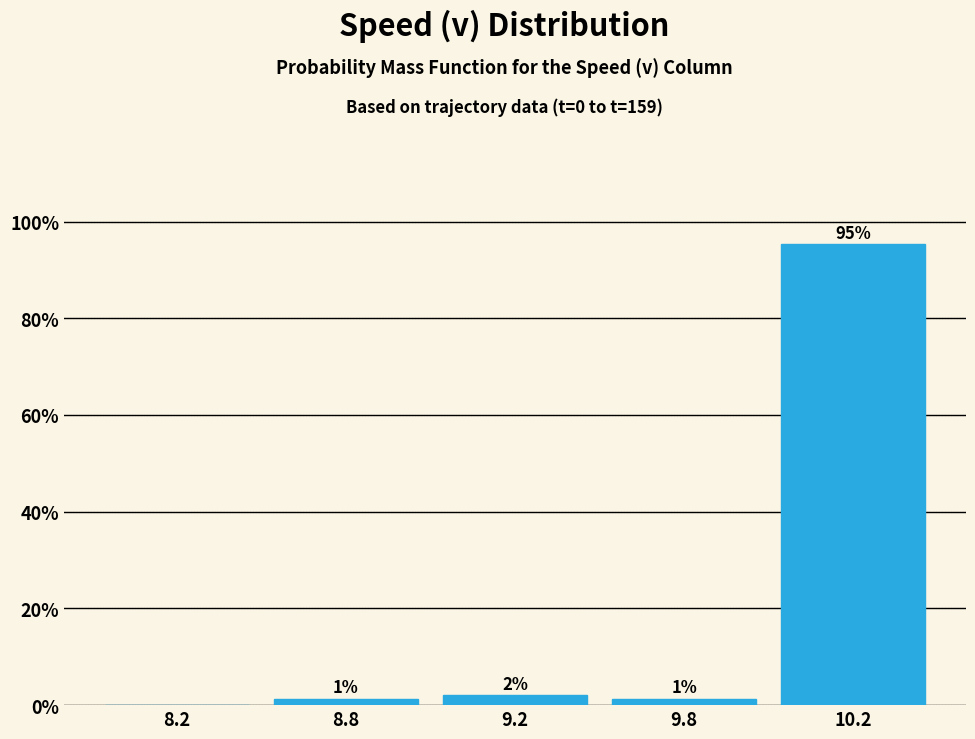

True or false: the data shows 0.0 at 8.2.

True